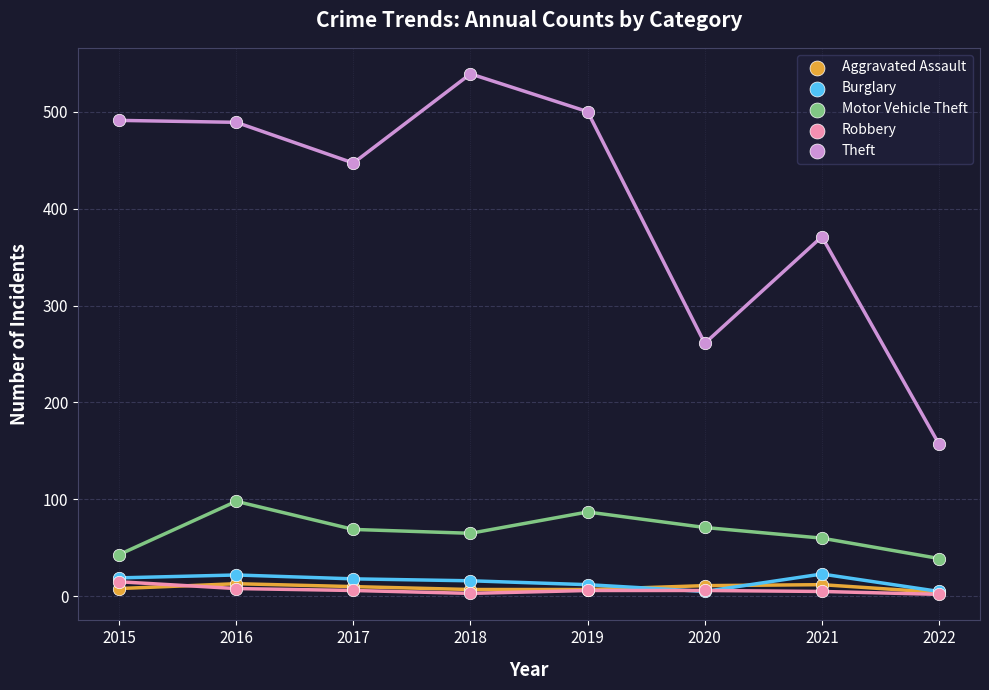

What are all the series names shown in the legend?

Aggravated Assault, Burglary, Motor Vehicle Theft, Robbery, Theft